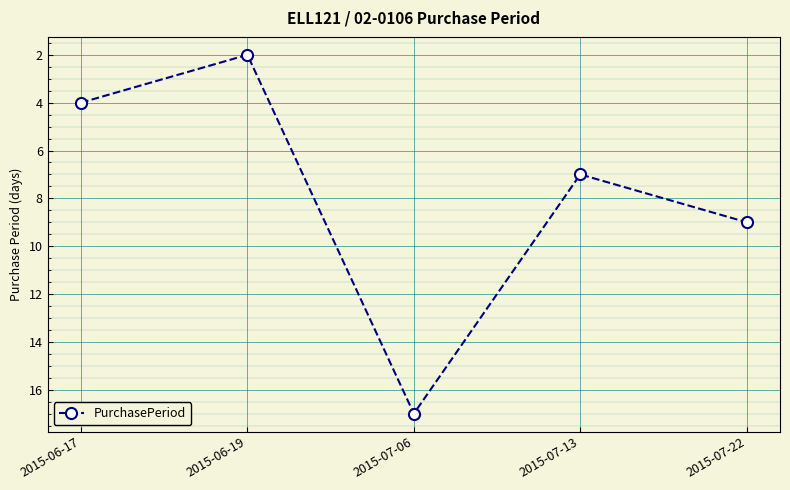

How many series are shown in this chart?

1